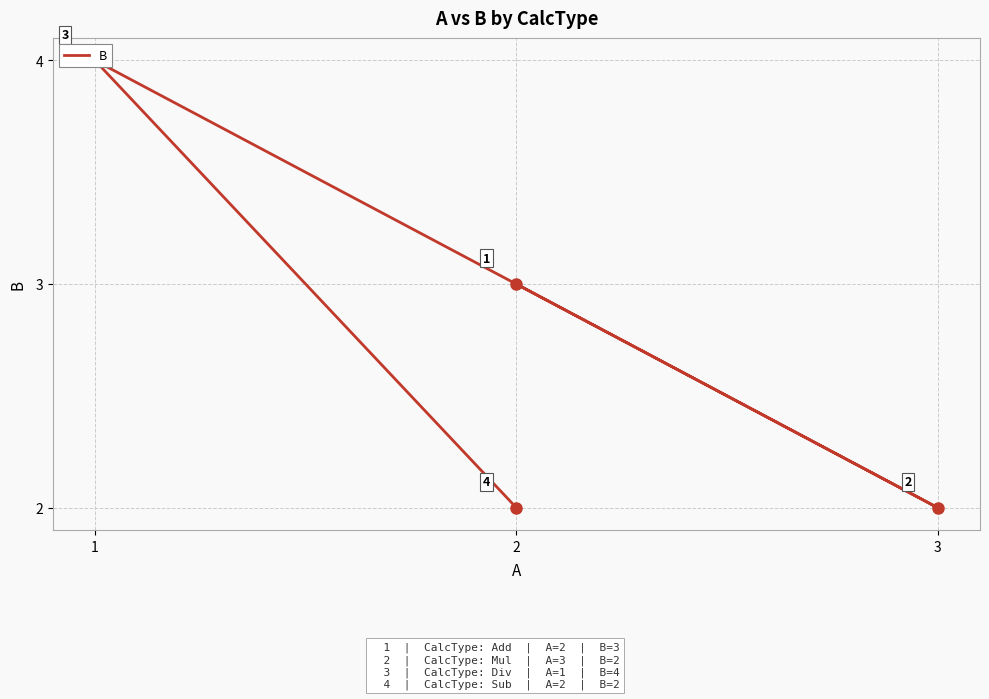

What is the sum of the values at 2 and 3?

4